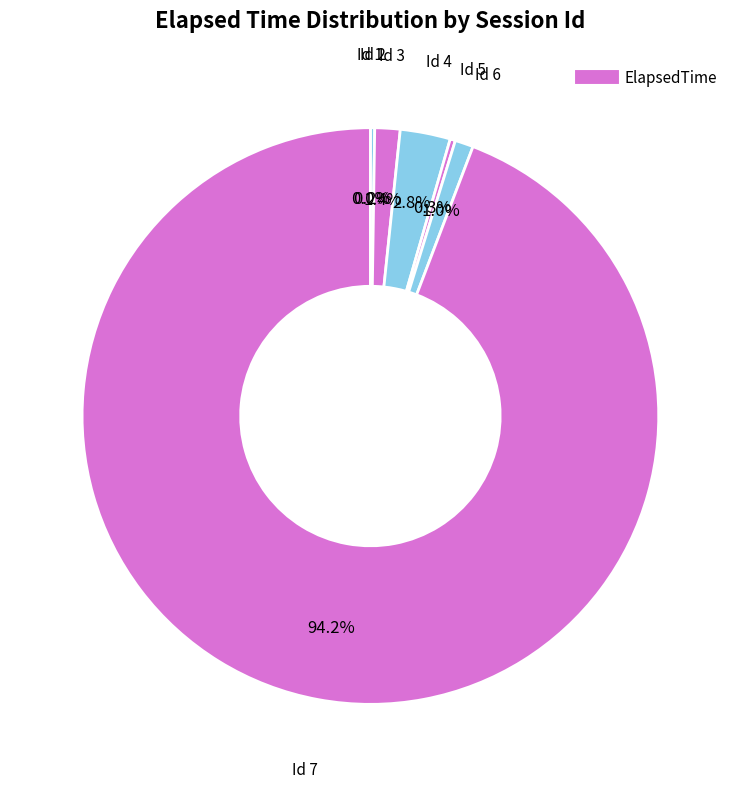

Does any single category account for the majority?

Yes